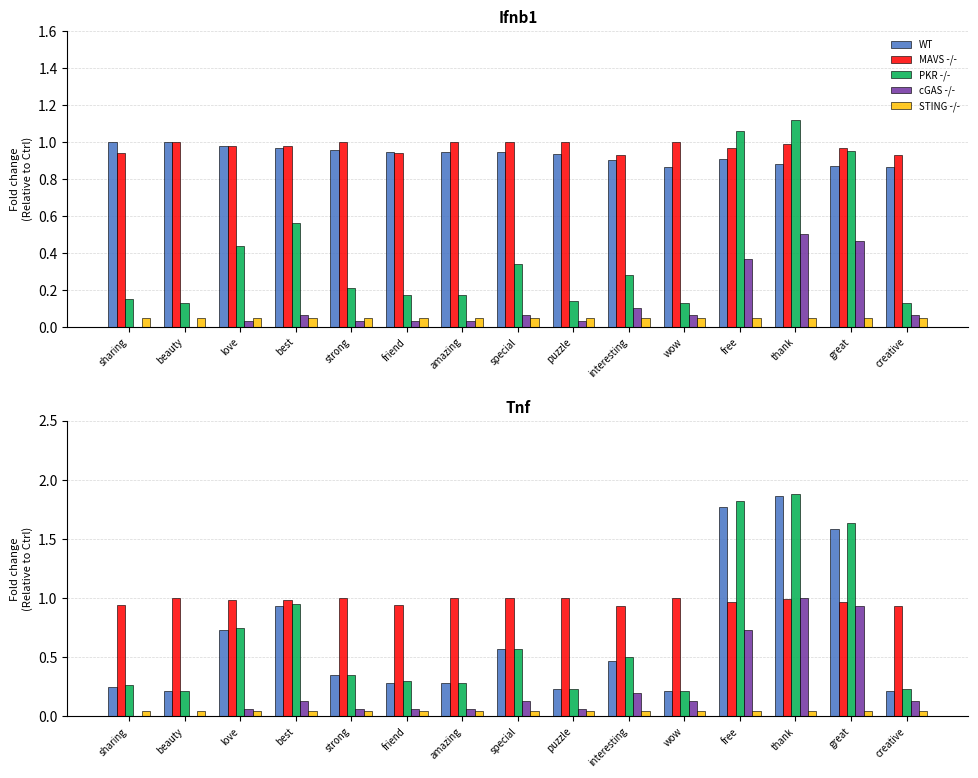

What is the difference between the highest and lowest values at creative?

0.9